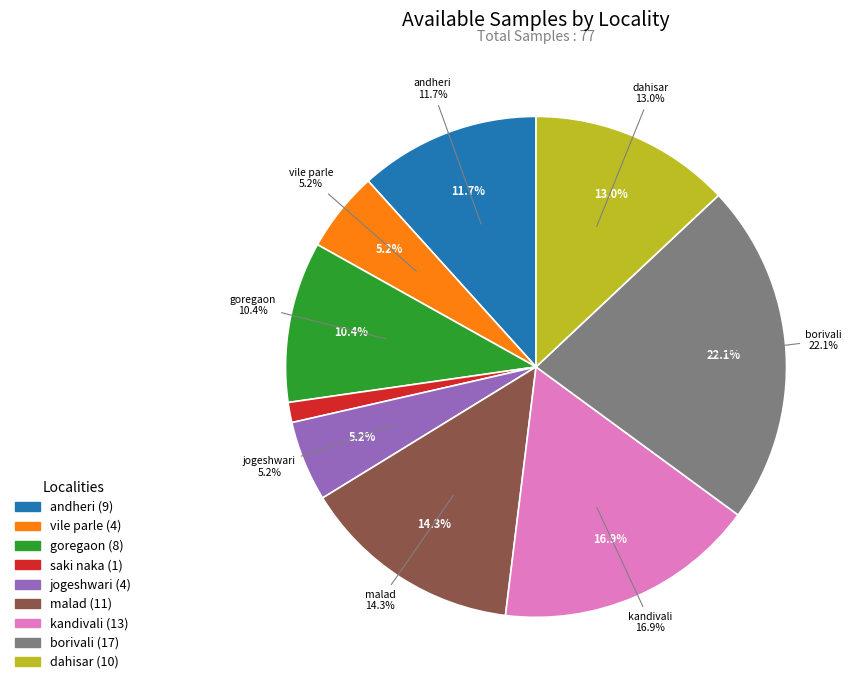

The andheri slice represents 12% of the pie. True or false?

True